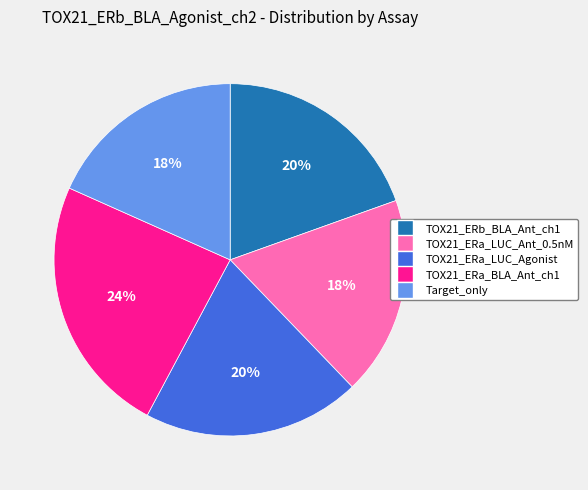

Does any single category account for the majority?

No